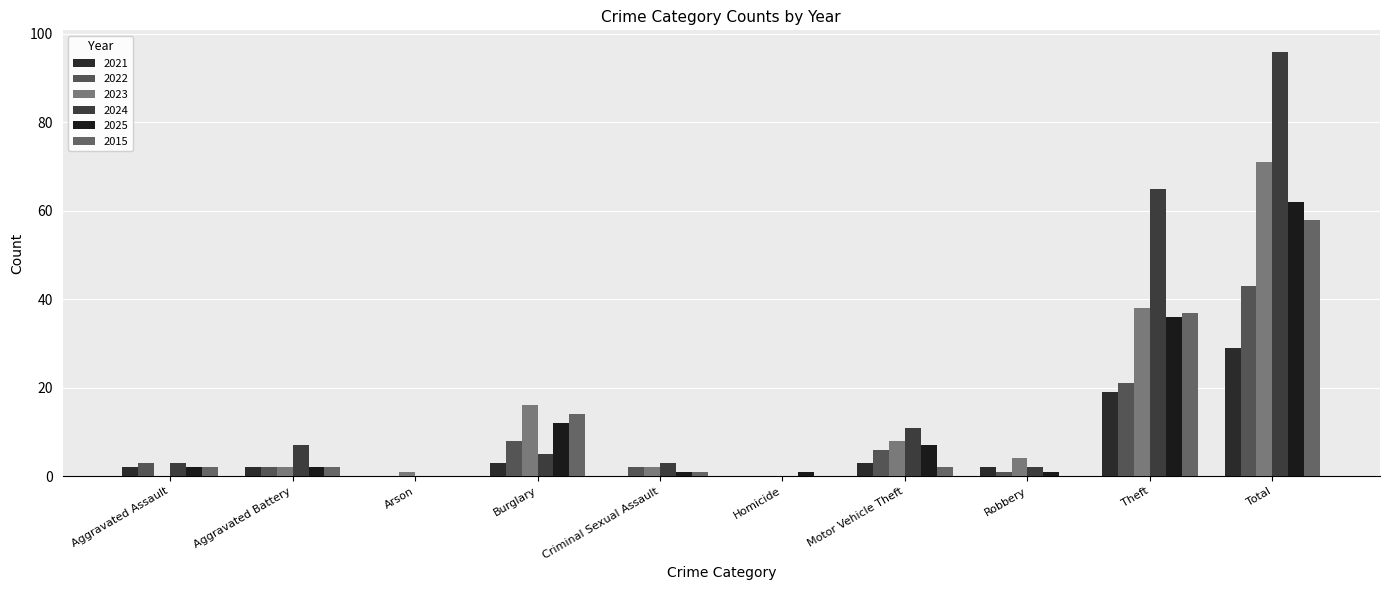

Are the bars horizontal?

No